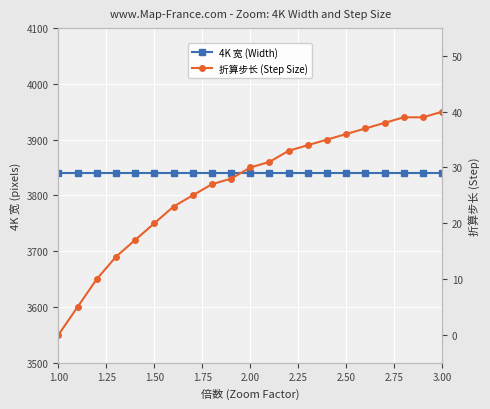

Is it true that 折算步长 (Step Size) equals 40 at 2.00?

False